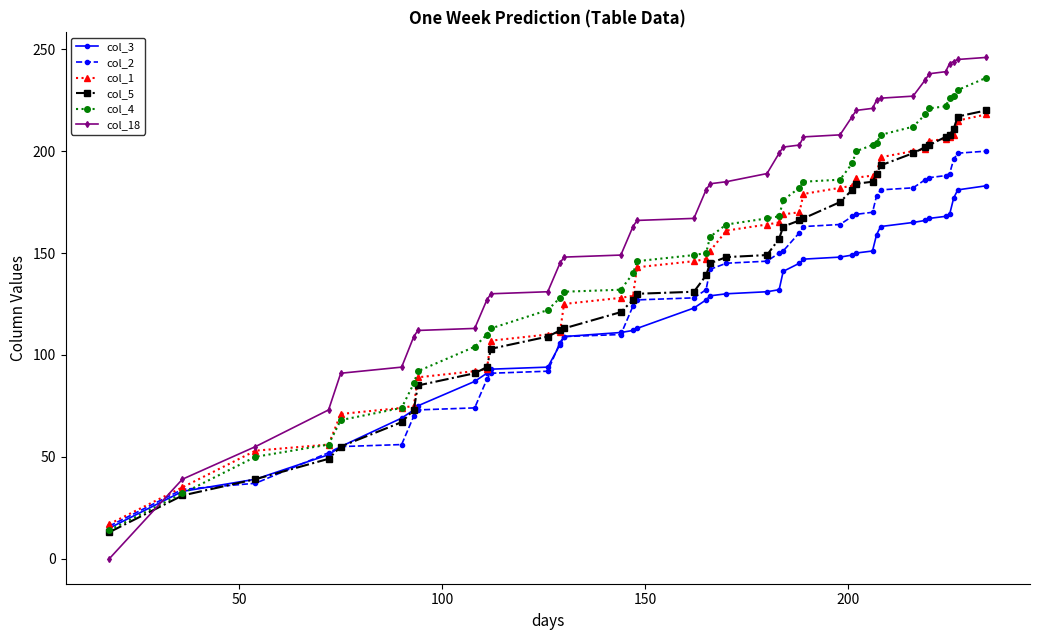

What is the lowest value of the col_5 series?

13